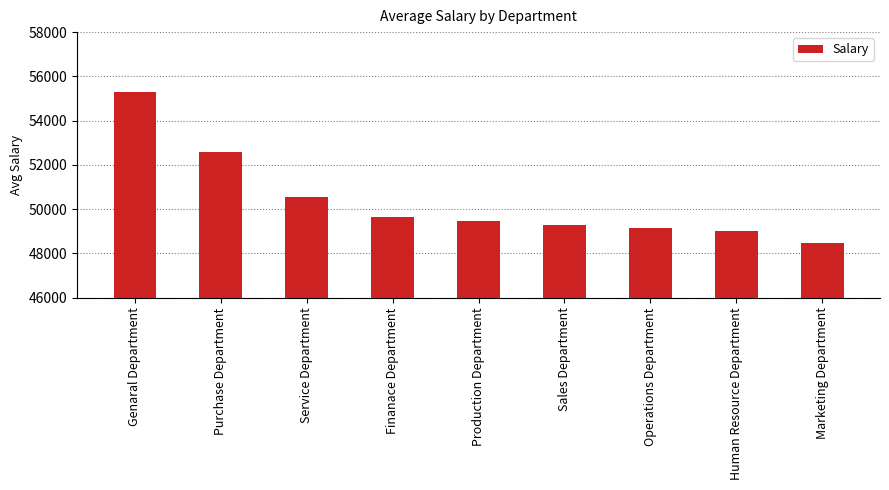

What is the difference between the second highest and minimum values?

4074.8